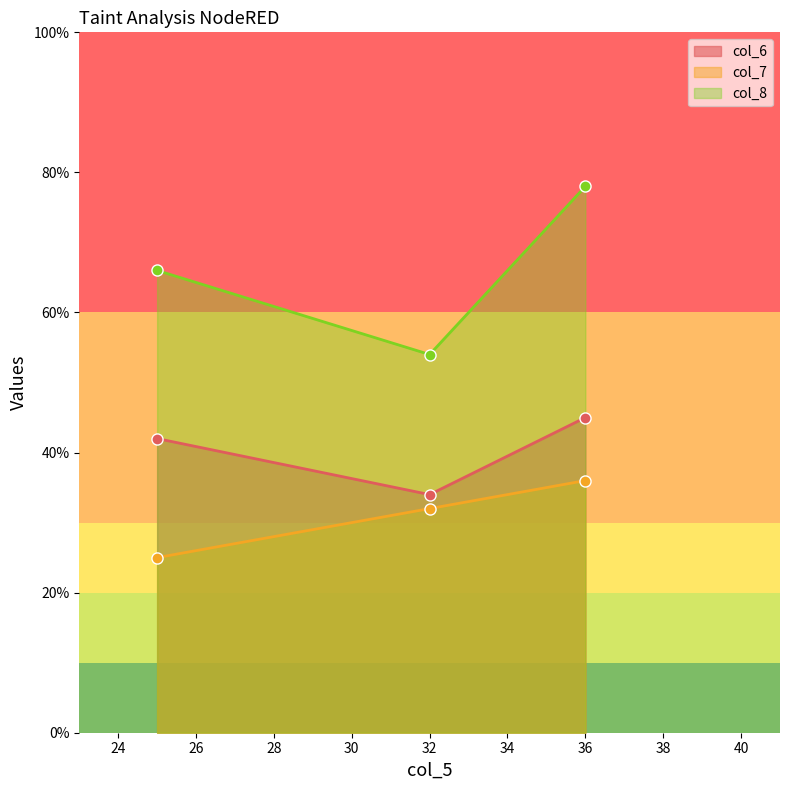

At which label does col_8 first exceed 66?

36